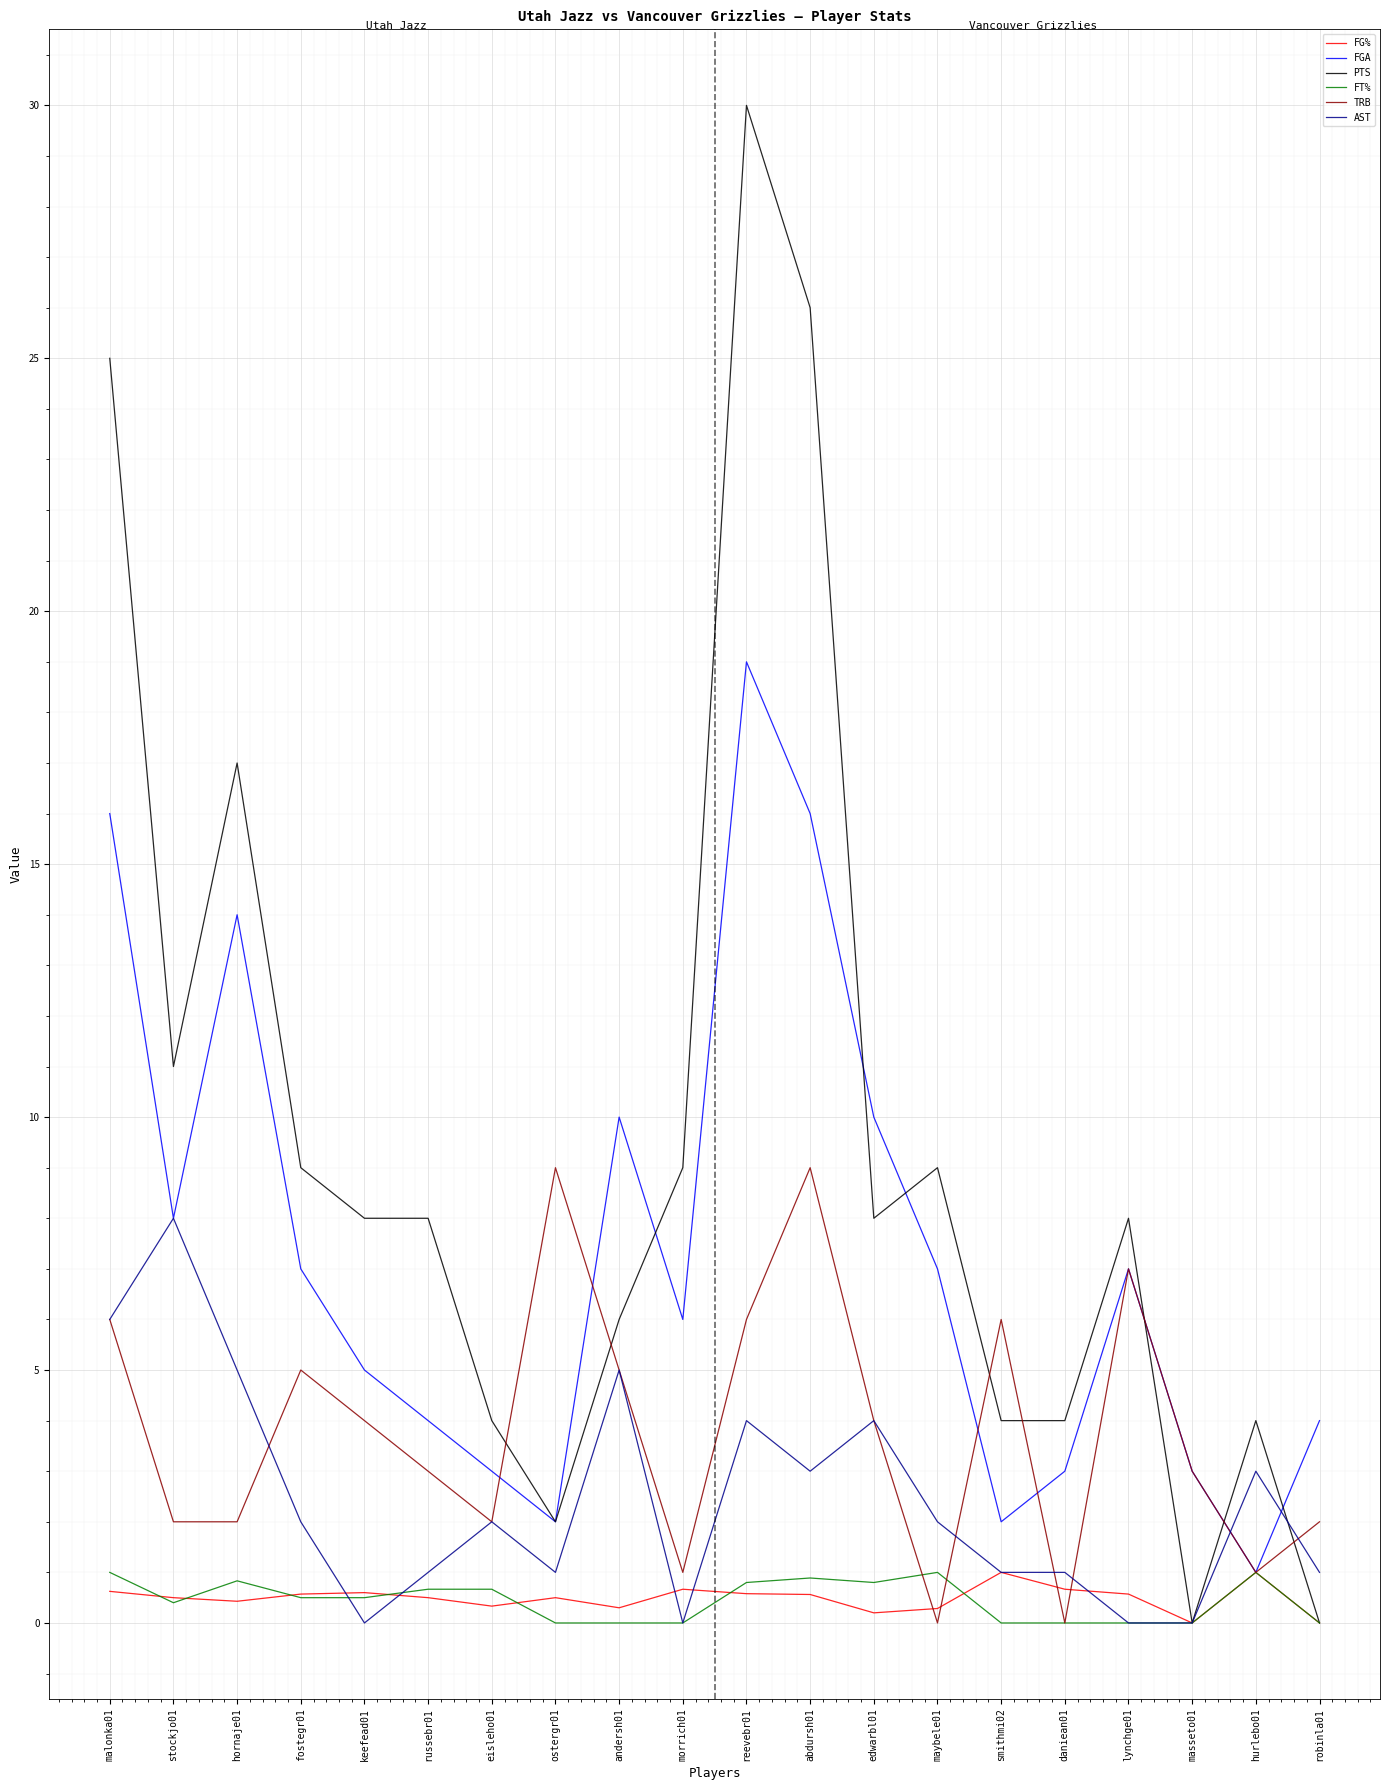

Where does the FGA series first go above 7?

malonka01